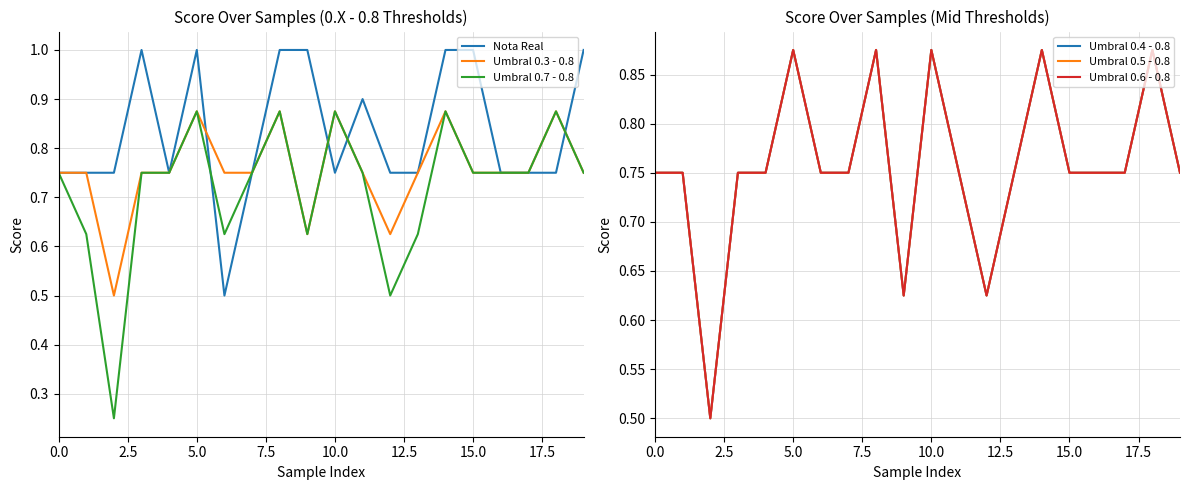

True or false: Nota Real has more than 2 points higher than both neighbors.

True